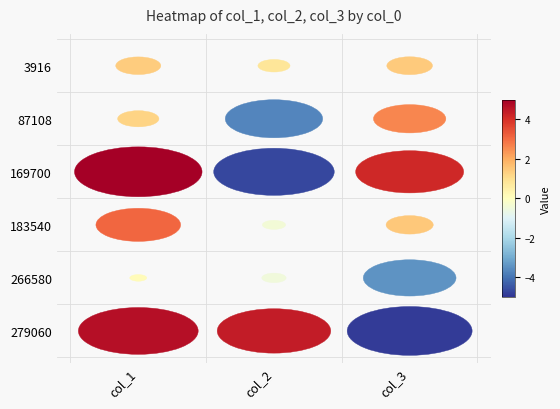

What is the minimum value for 87108?

-3.7